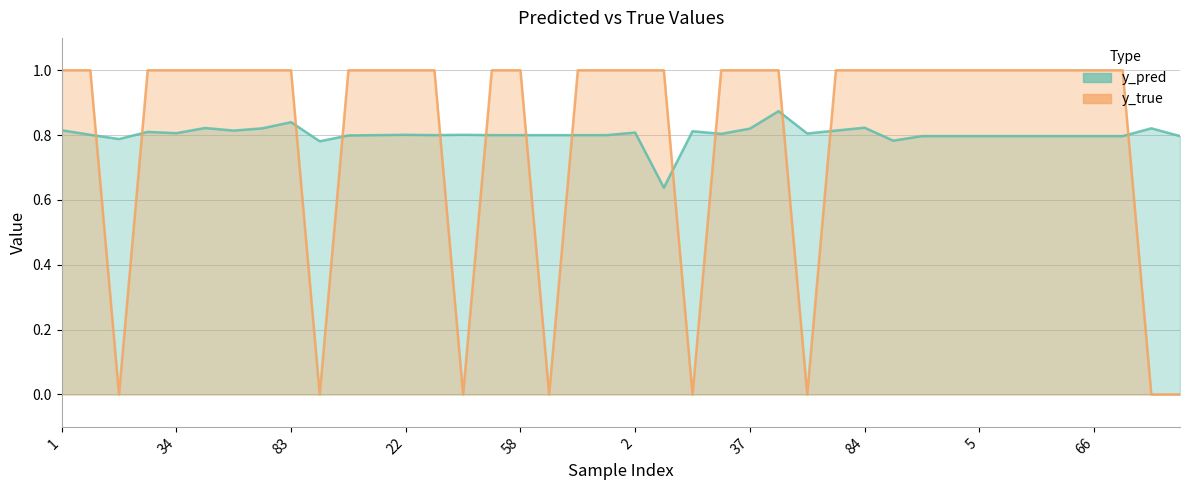

What is the greatest value displayed?

1.0